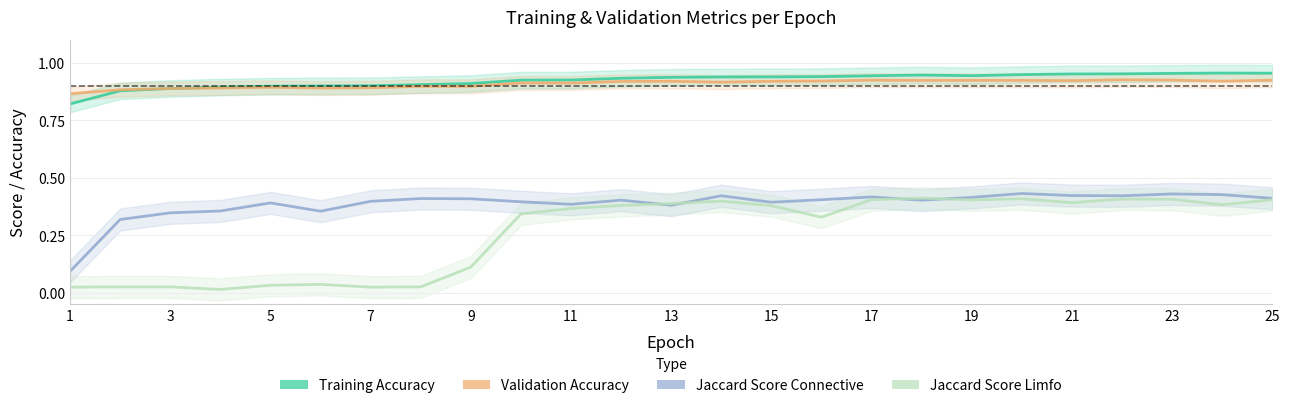

Reading right to left, transcribe all the data shown in this chart.

Training Accuracy: 1.0	1.0	1.0	1.0	1.0	0.9	0.9	0.9	0.9	0.9	0.9	0.9	0.9	0.9	0.9	0.9	0.9	0.9	0.9	0.9	0.9	0.9	0.9	0.9	0.8
Validation Accuracy: 0.9	0.9	0.9	0.9	0.9	0.9	0.9	0.9	0.9	0.9	0.9	0.9	0.9	0.9	0.9	0.9	0.9	0.9	0.9	0.9	0.9	0.9	0.9	0.9	0.9
Jaccard Score Connective: 0.4	0.4	0.4	0.4	0.4	0.4	0.4	0.4	0.4	0.4	0.4	0.4	0.4	0.4	0.4	0.4	0.4	0.4	0.4	0.4	0.4	0.4	0.3	0.3	0.1
Jaccard Score Limfo: 0.4	0.4	0.4	0.4	0.4	0.4	0.4	0.4	0.4	0.3	0.4	0.4	0.4	0.4	0.4	0.3	0.1	0.0	0.0	0.0	0.0	0.0	0.0	0.0	0.0